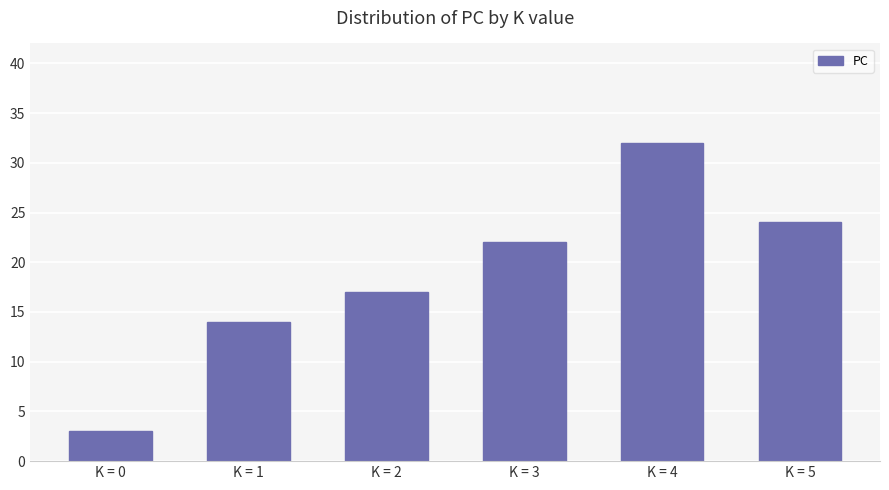

Are the bars horizontal?

No